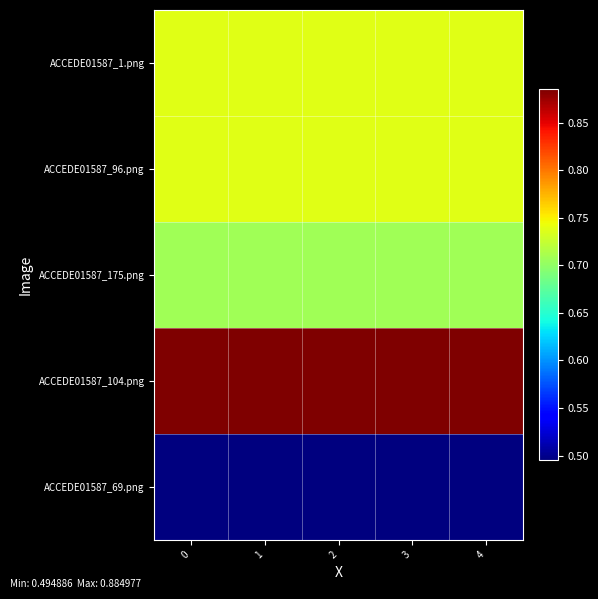

Rank the series by their maximum value, from highest to lowest.

ACCEDE01587_104.png, ACCEDE01587_1.png, ACCEDE01587_96.png, ACCEDE01587_175.png, ACCEDE01587_69.png